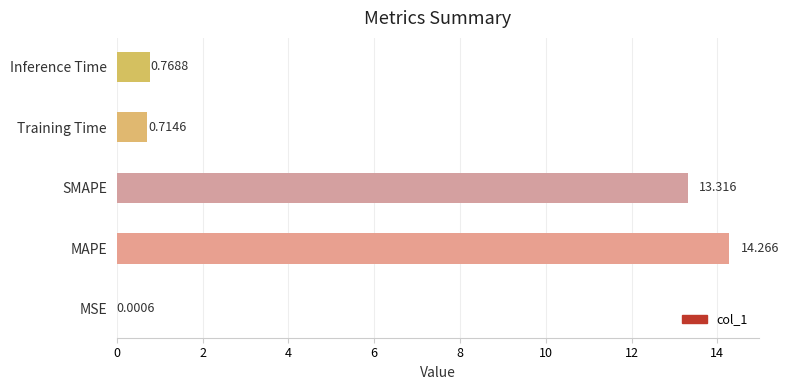

Which category has the highest value across all series?

MAPE